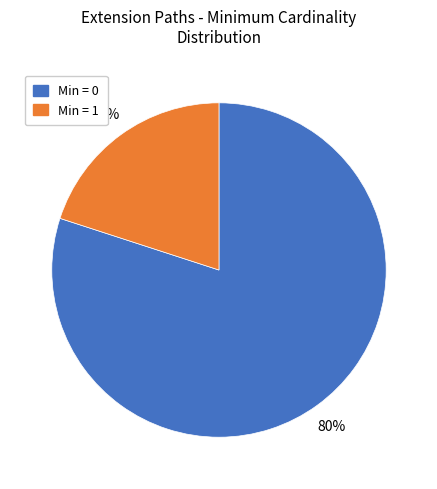

To the nearest percent, what is the difference between the largest and smallest slice percentages?

60%